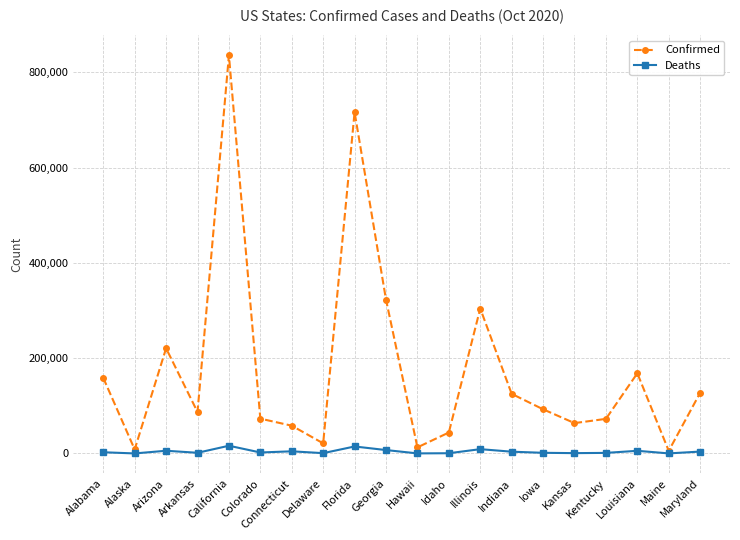

Rank the series by their maximum value, from highest to lowest.

Confirmed, Deaths